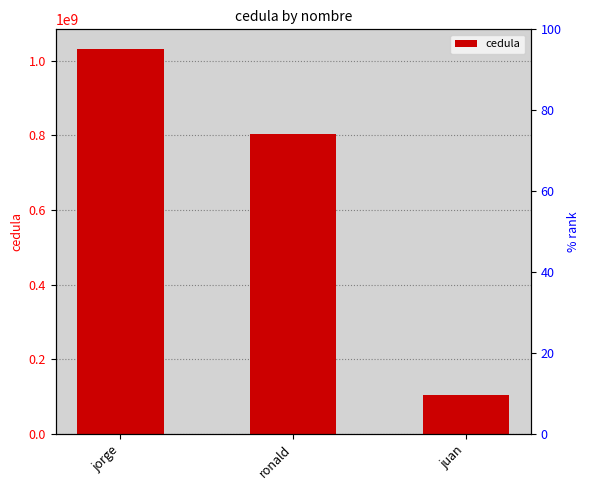

What is the value of the 2nd bar from the left?

802525155